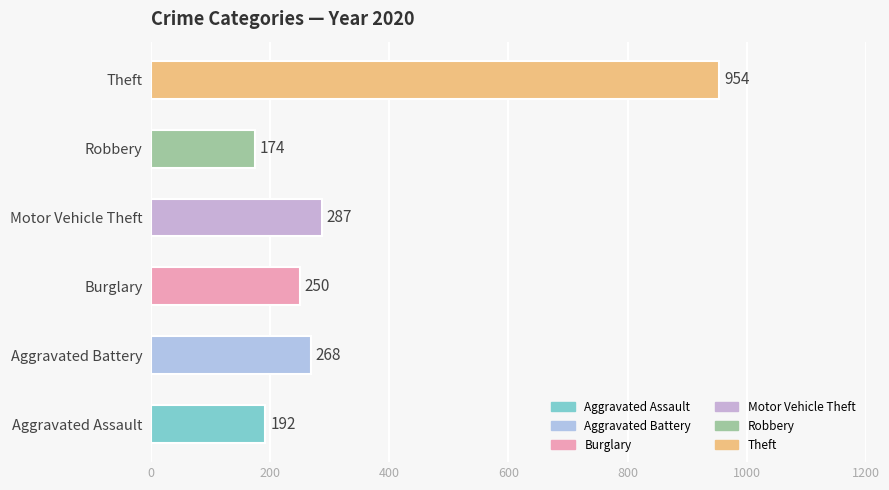

What is the ratio of the value at Aggravated Battery to the value at Motor Vehicle Theft?

0.9